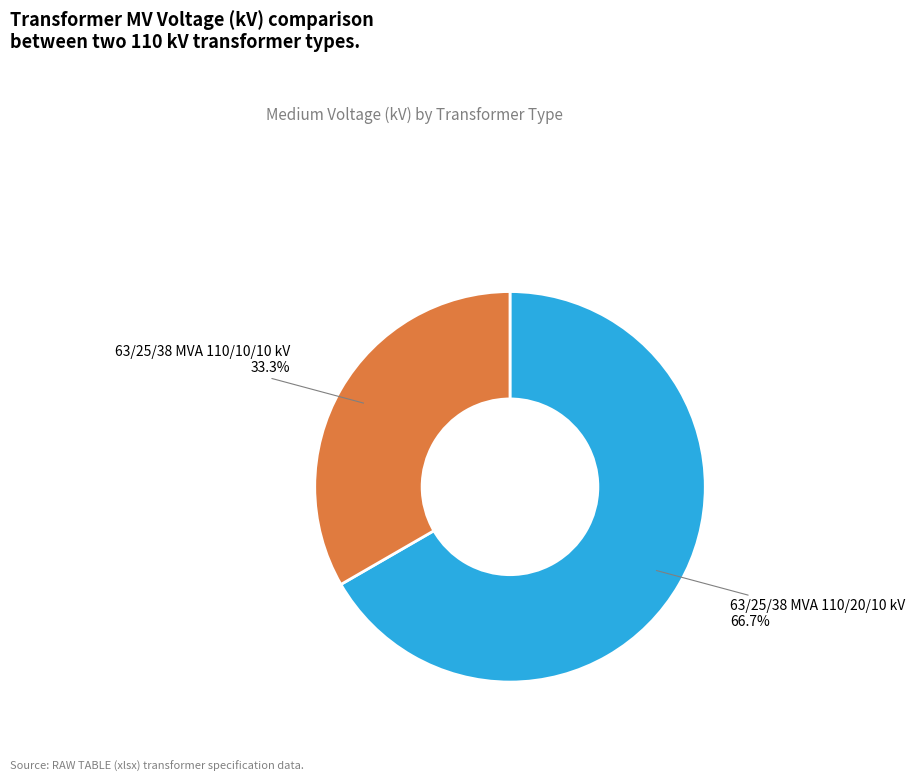

Which has a higher value, 63/25/38 MVA 110/10/10 kV or 63/25/38 MVA 110/20/10 kV?

63/25/38 MVA 110/20/10 kV